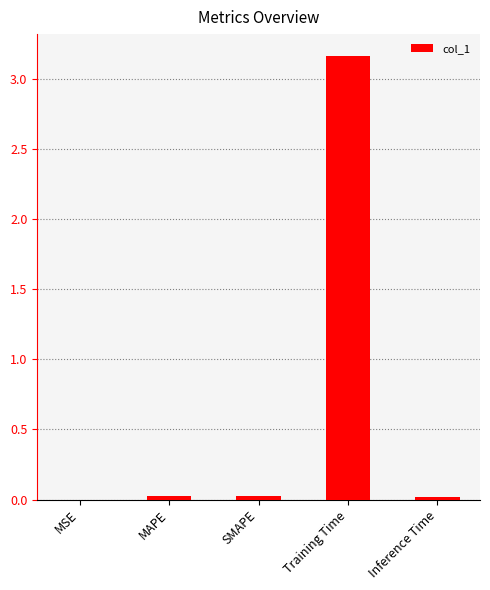

Which category has the highest value across all series?

Training Time